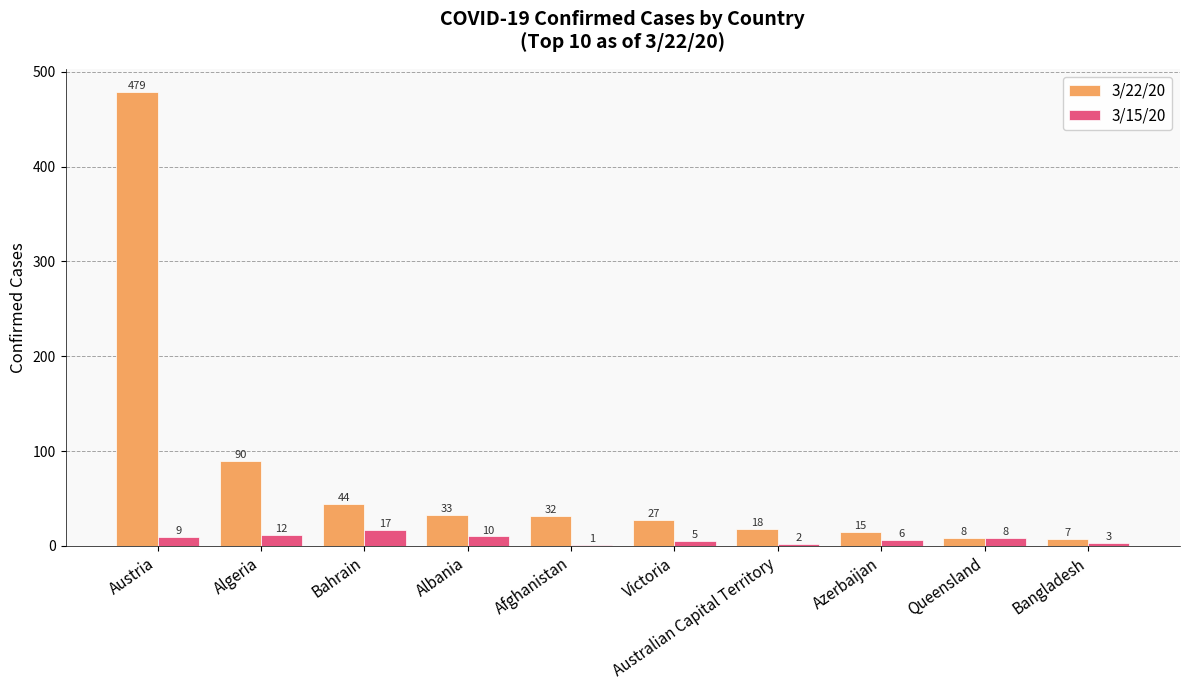

What is the average value of the 3/22/20 series?

75